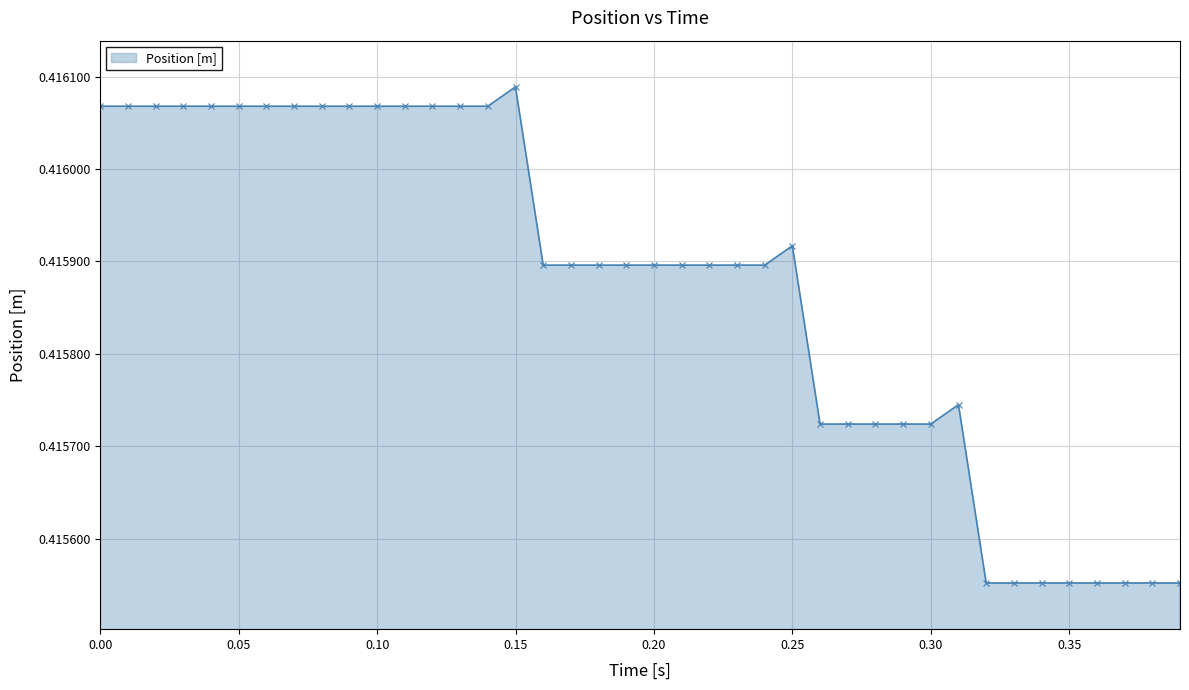

True or false: the data has more than 1 interior local peaks.

True